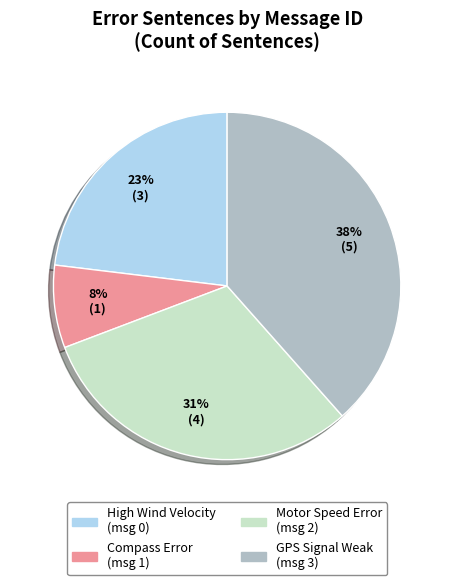

Does any single category account for the majority?

No